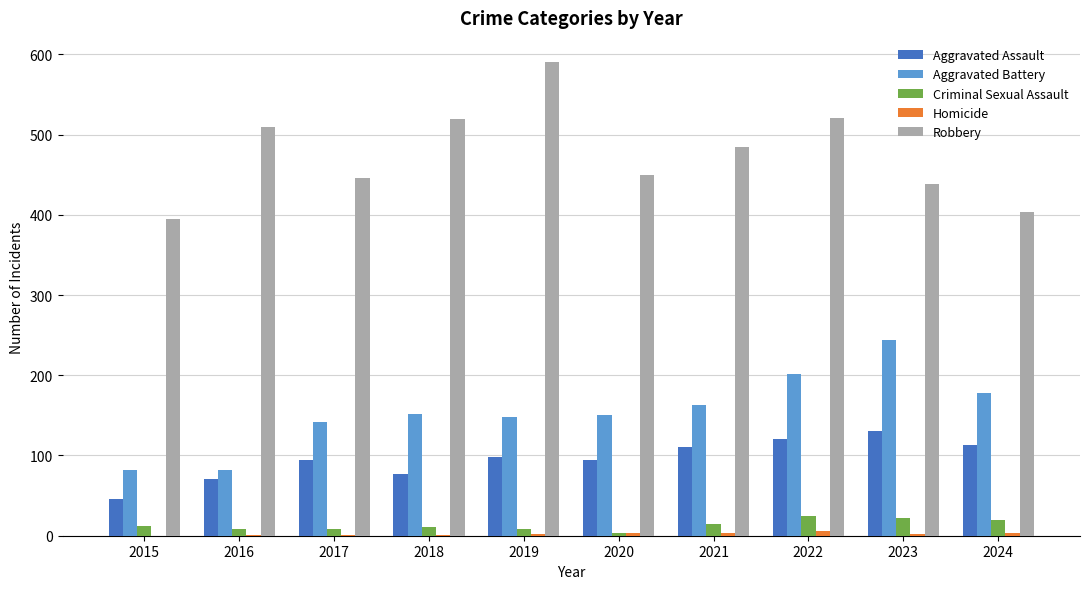

Which series has the largest total across all categories?

Robbery